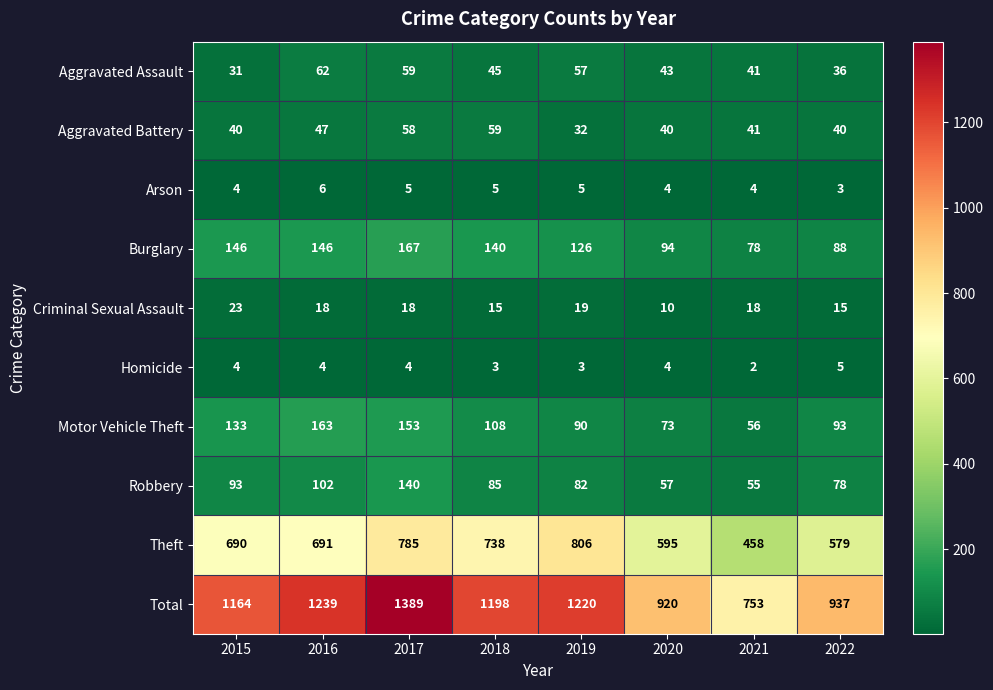

What is the approximate value of Theft at 2018?

738